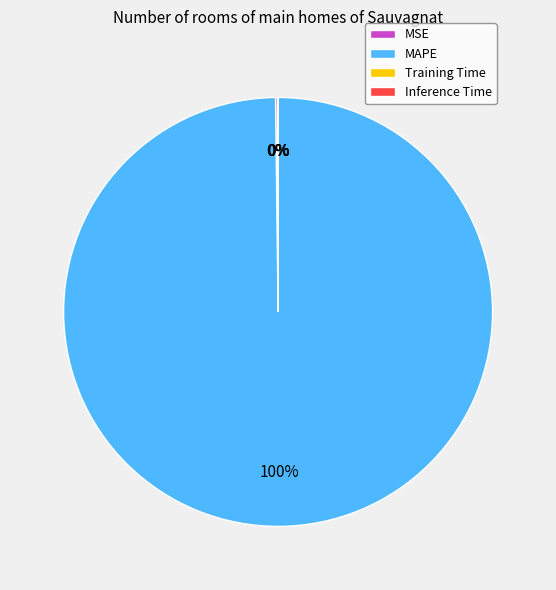

Which slice is the largest?

MAPE